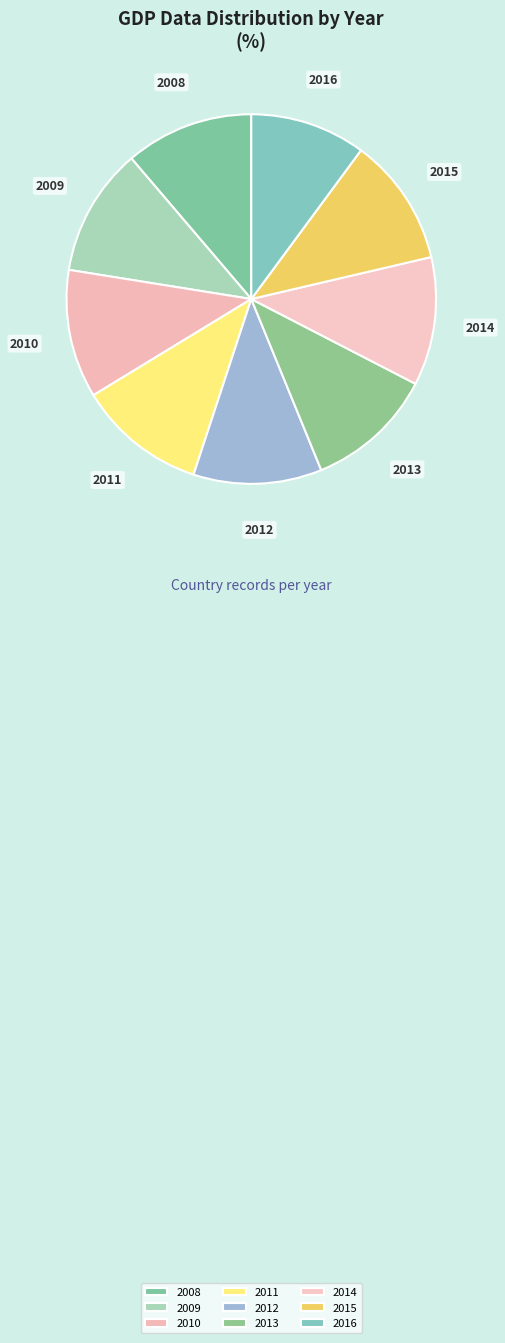

How many segments does this pie chart have?

9